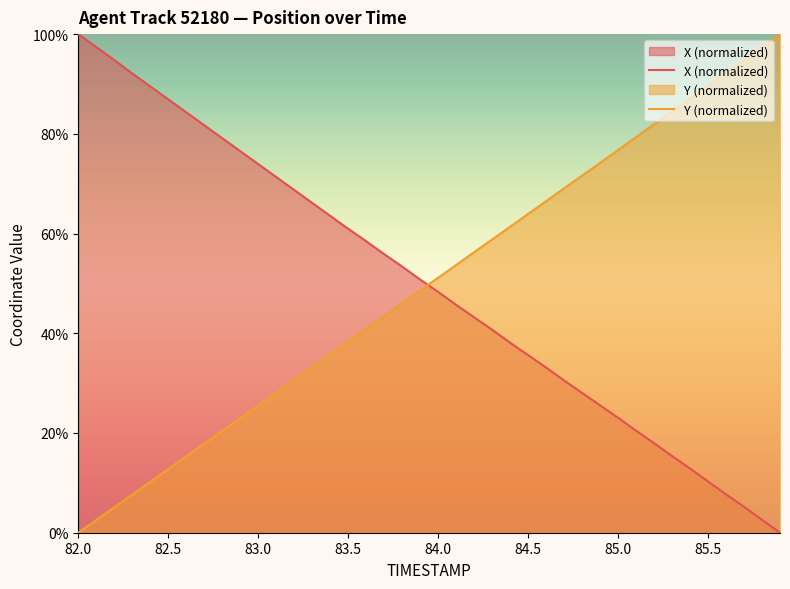

How many intersections are there between Y (normalized) and X (normalized)?

1